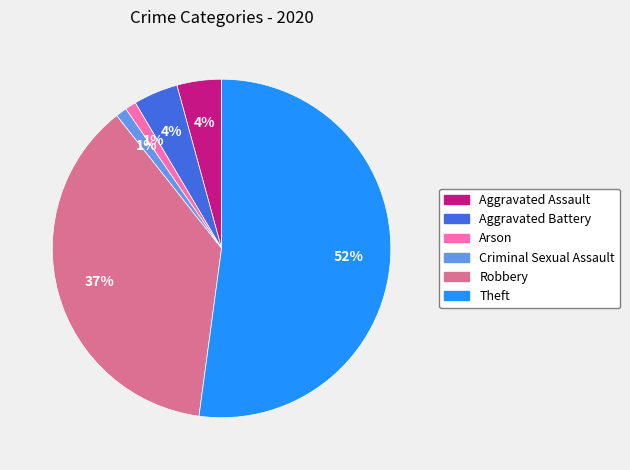

To the nearest percent, what is the average slice percentage?

17%